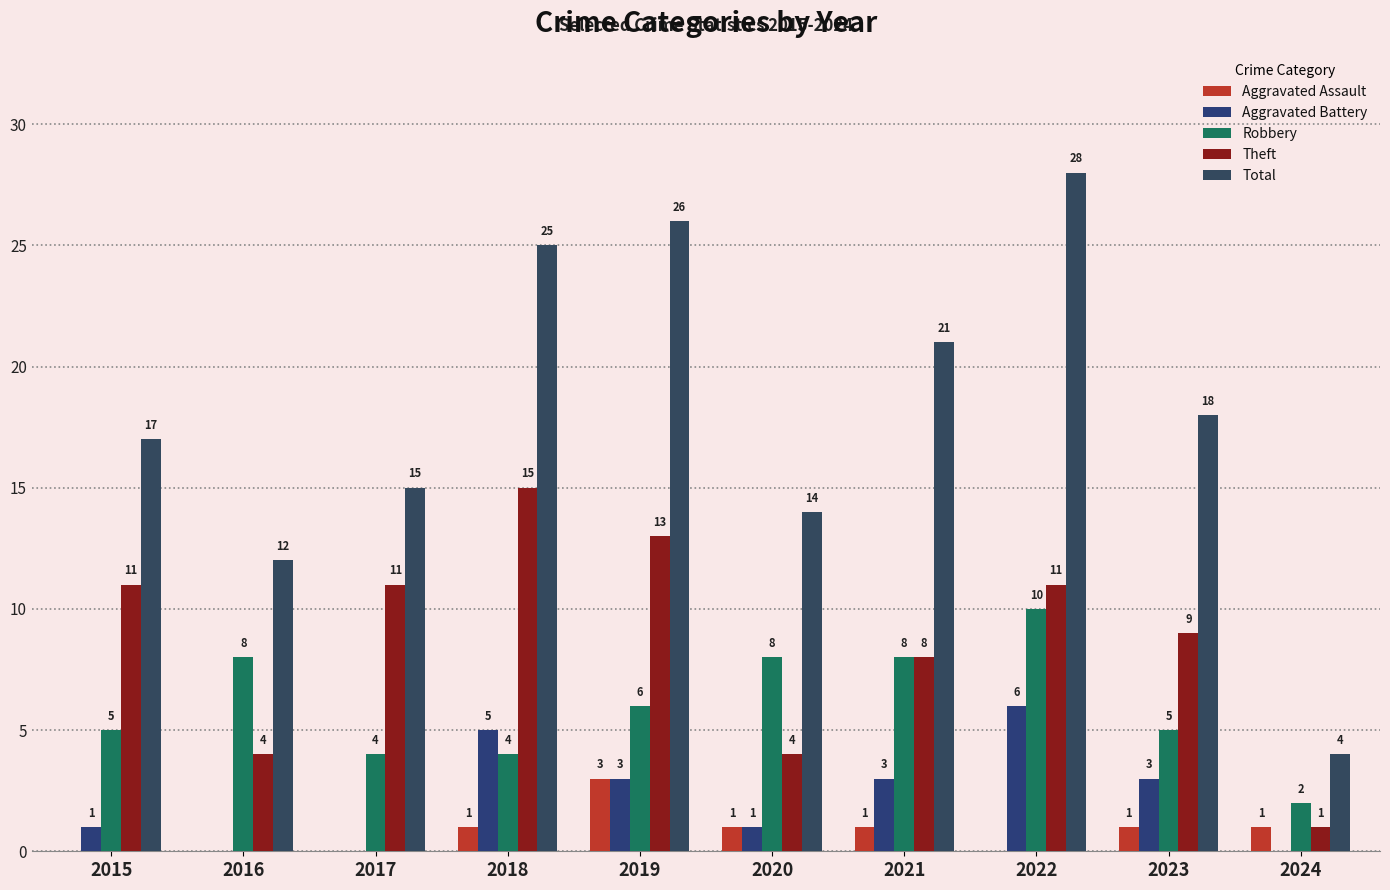

At which category is the sum across all series the highest?

2022